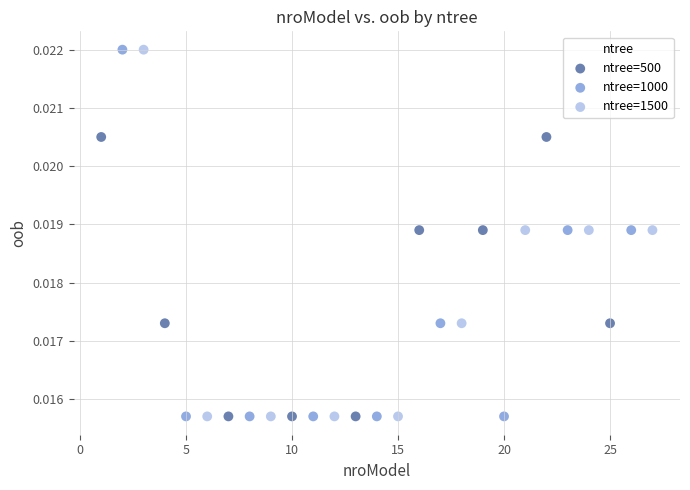

What are all the series names shown in the legend?

ntree=500, ntree=1000, ntree=1500